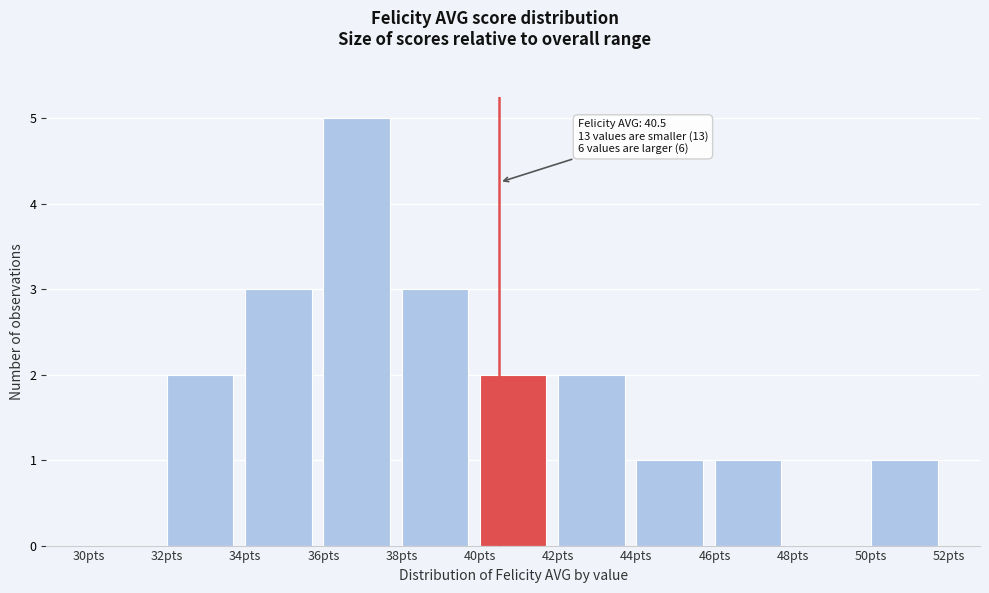

Over which range of the x-axis is the bar tallest?

36 to 38